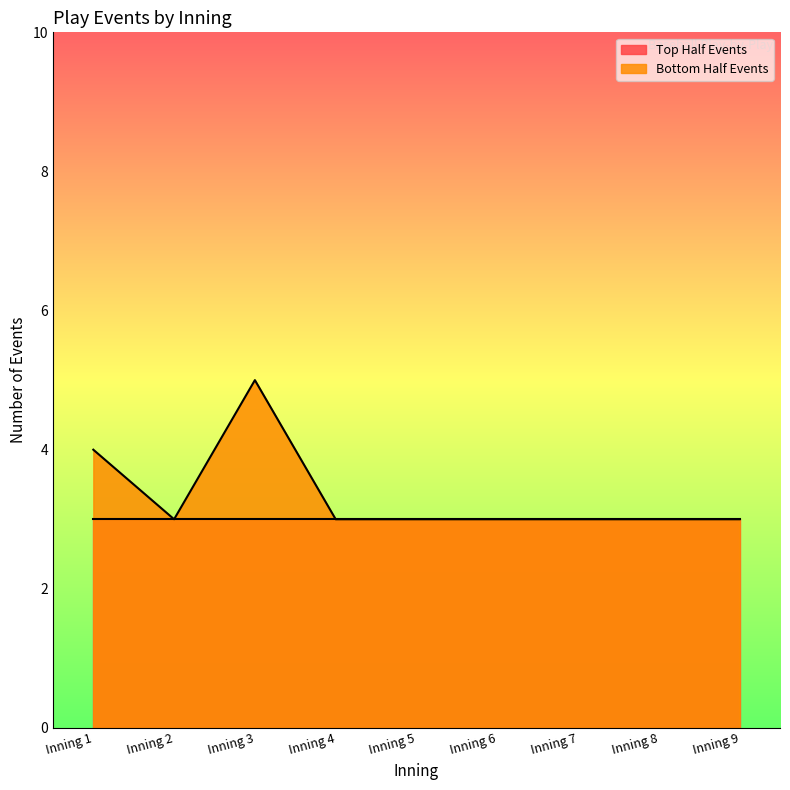

Count the number of values greater than 3.

2